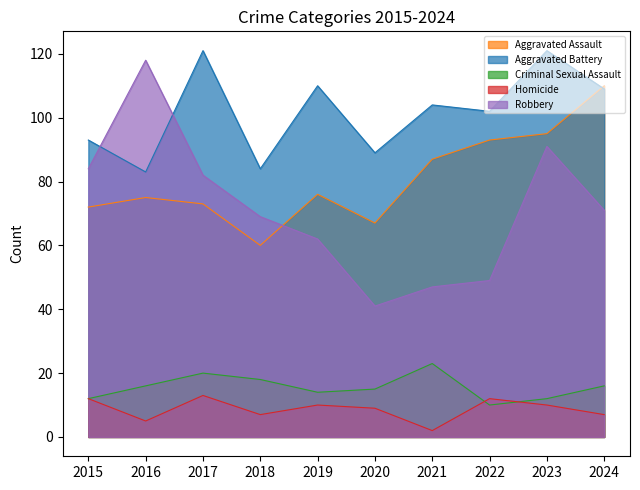

Where do Criminal Sexual Assault and Homicide first cross each other?

2021 and 2022